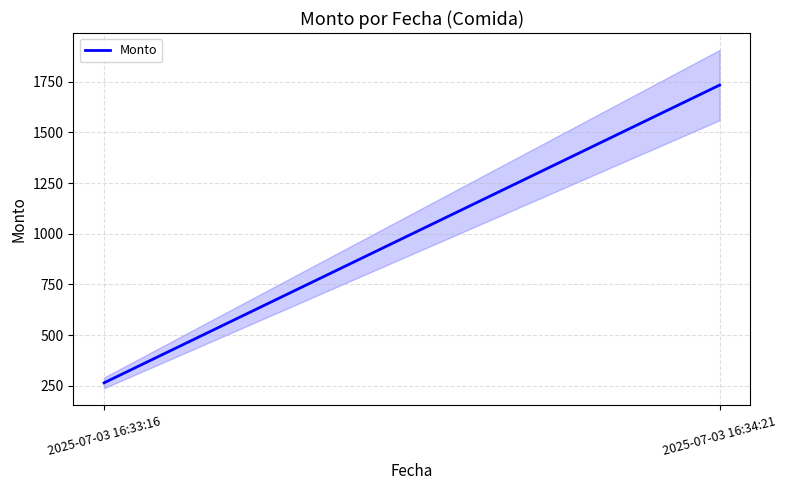

What is the value of the 2nd point from the left?

1733